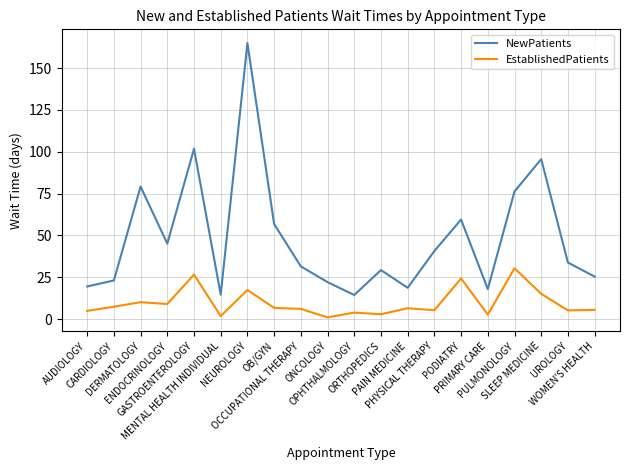

True or false: EstablishedPatients and NewPatients cross at least once.

False